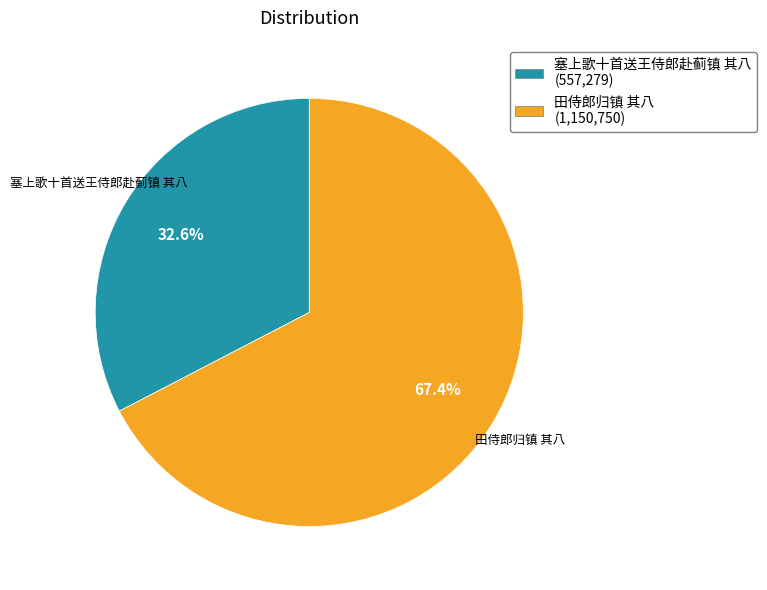

Which category accounts for the majority?

田侍郎归镇 其八